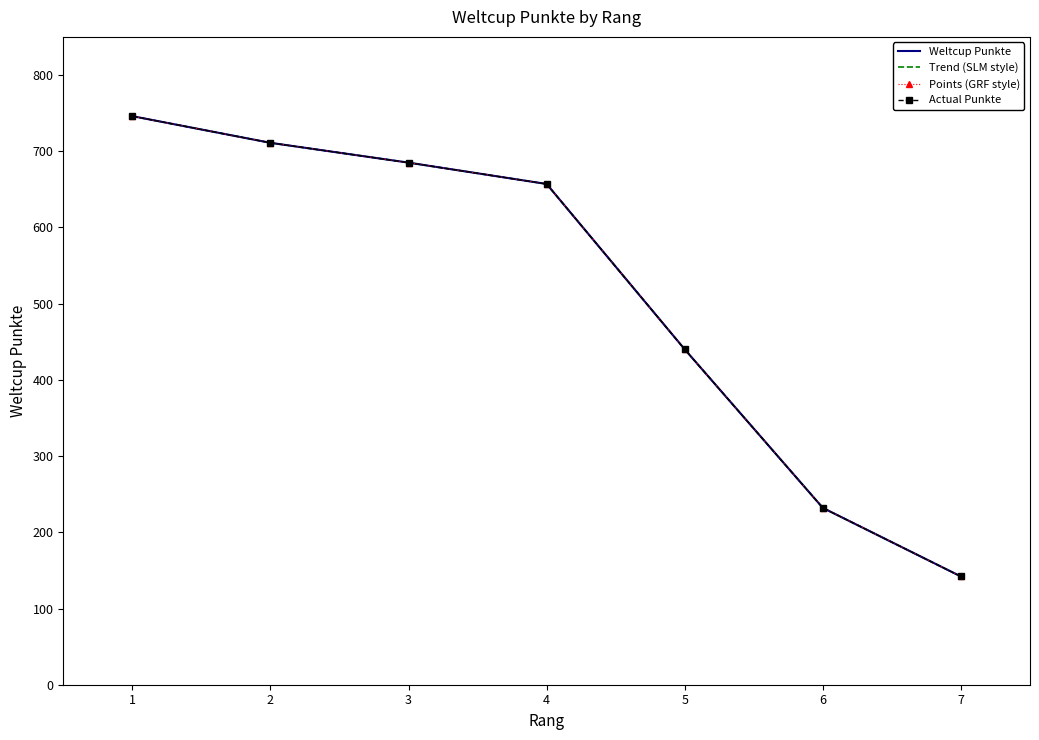

What is the difference between the Points (GRF style) values at 5 and 1?

306